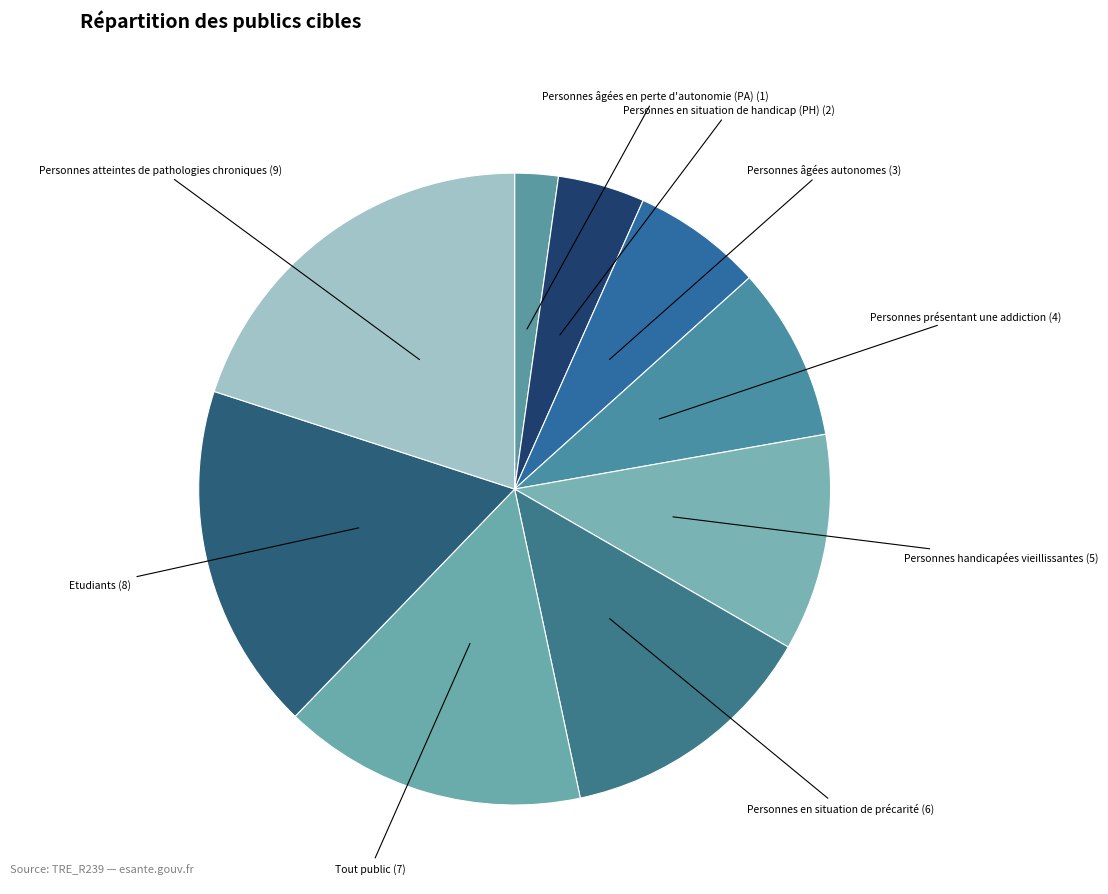

How many segments does this pie chart have?

9